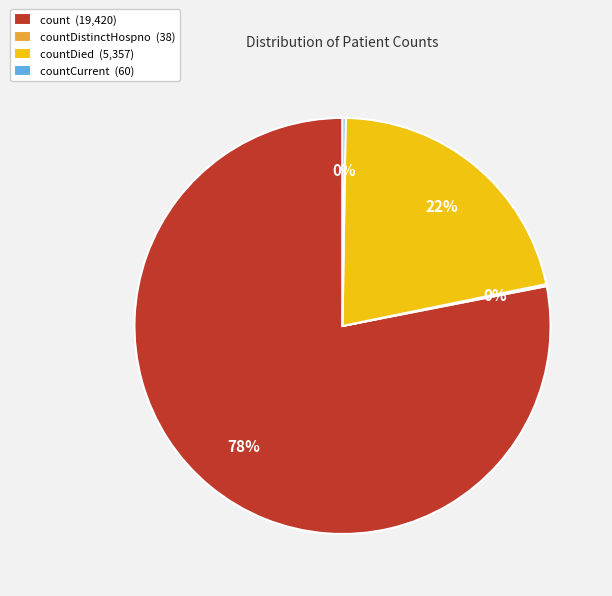

Is it true that count (19,420) is 78% of the pie?

True